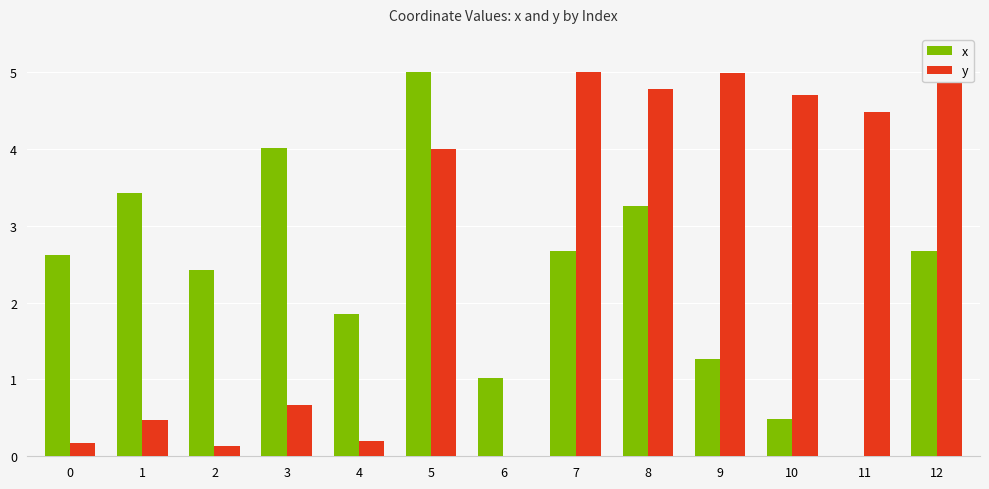

At which label is x closest to 2?

4